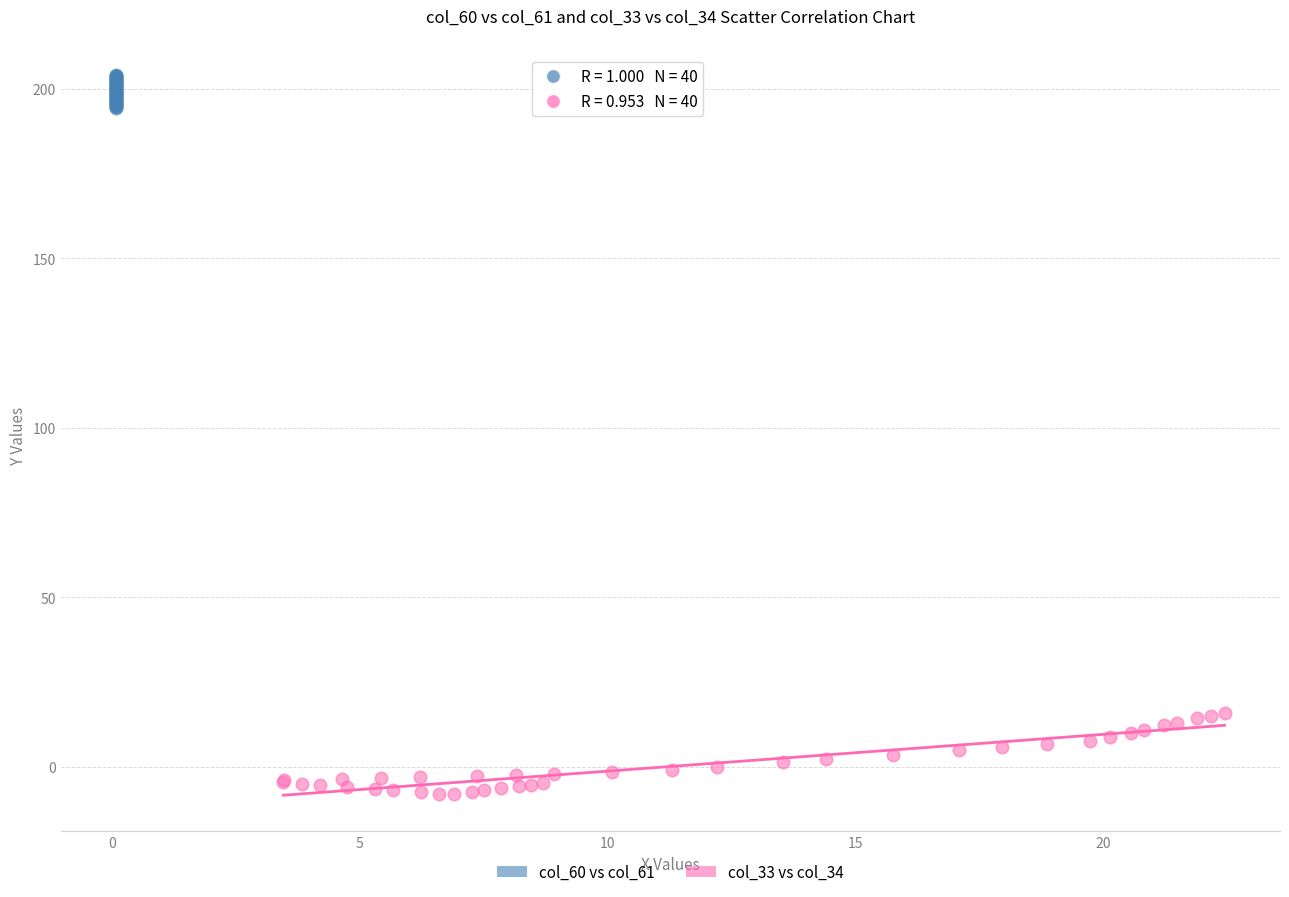

Which series has the widest spread of Y values?

col_33 vs col_34